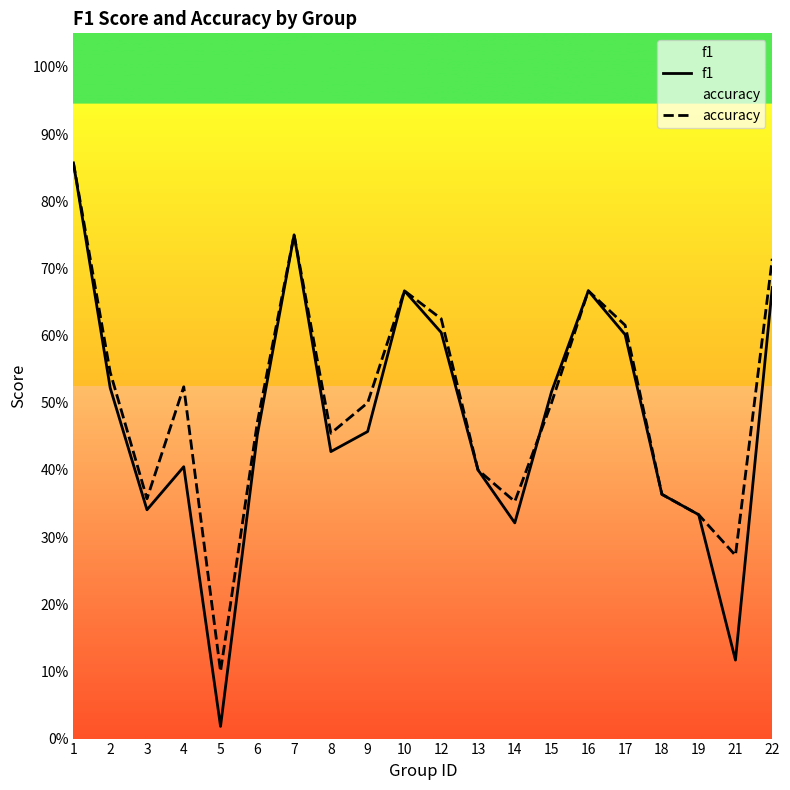

What is the average value of the accuracy series?

0.5